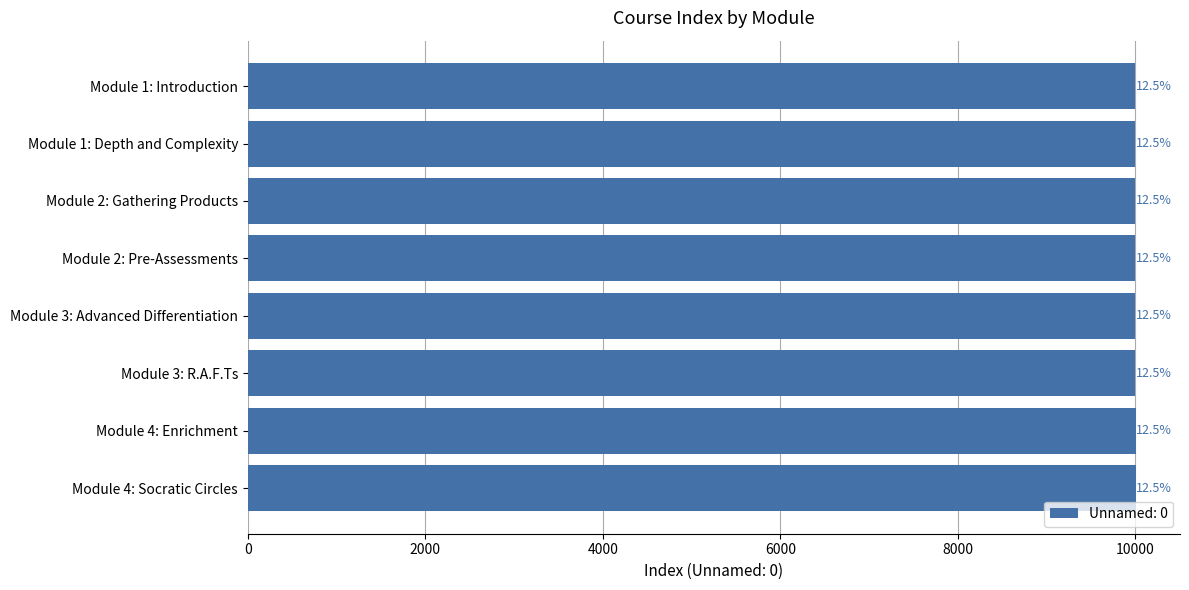

Is it true that the value at Module 1: Introduction is 9995?

True